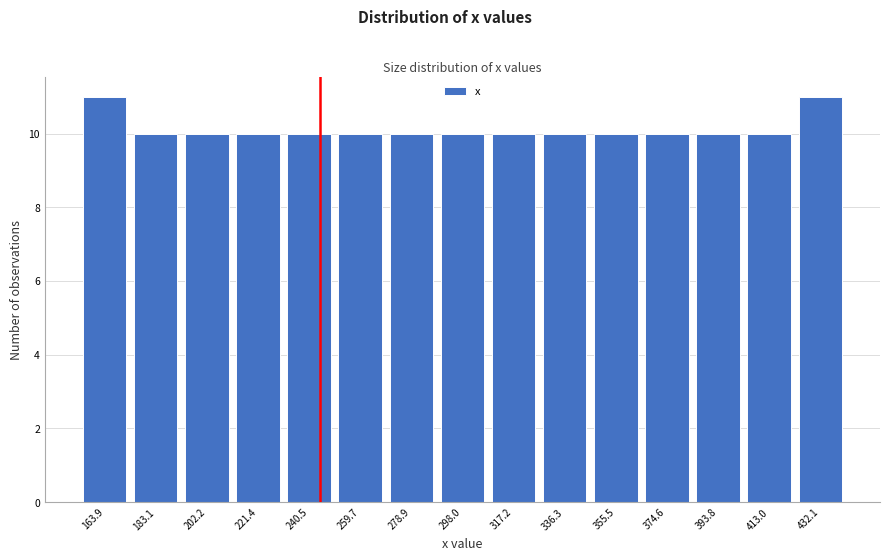

Reading left to right, transcribe all the data shown in this chart.

11	10	10	10	10	10	10	10	10	10	10	10	10	10	11